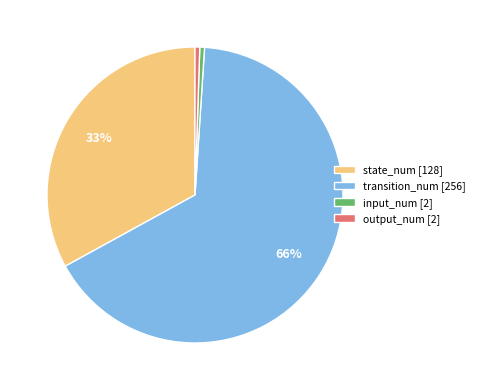

Is it true that transition_num [256] is 77% of the pie?

False